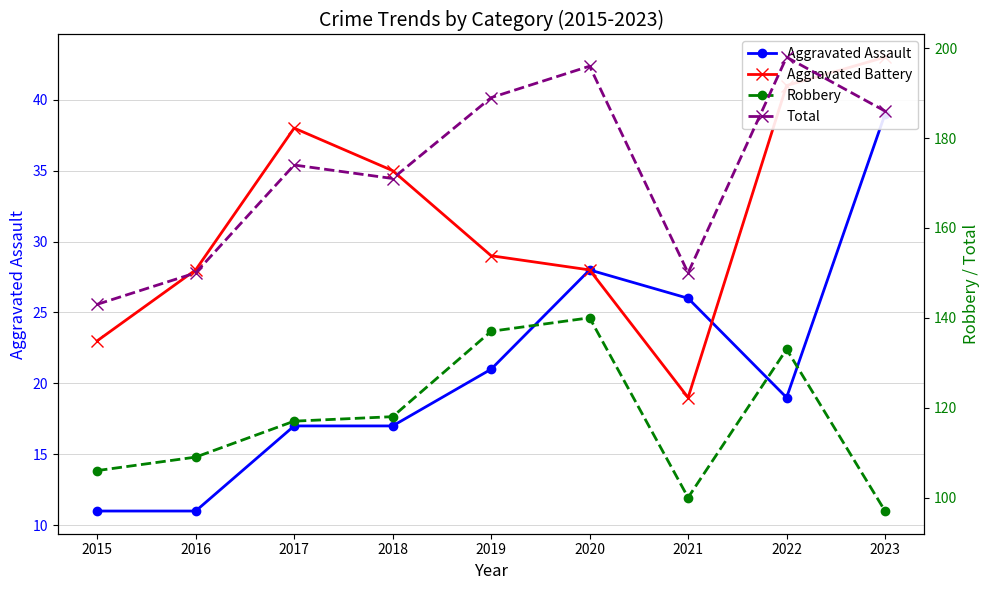

True or false: Aggravated Assault and Robbery cross at least once.

False